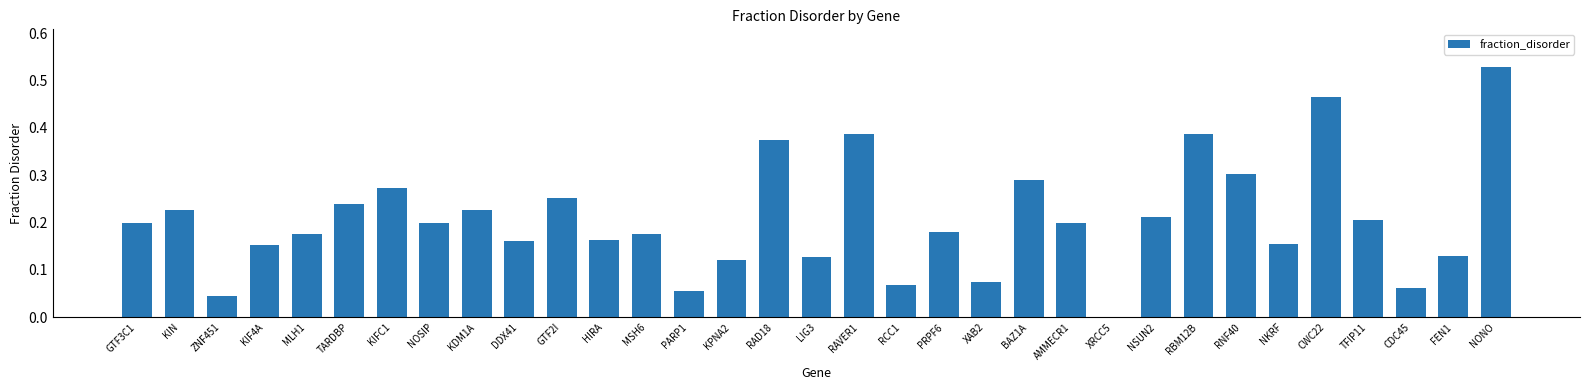

Does the chart contain stacked bars?

No